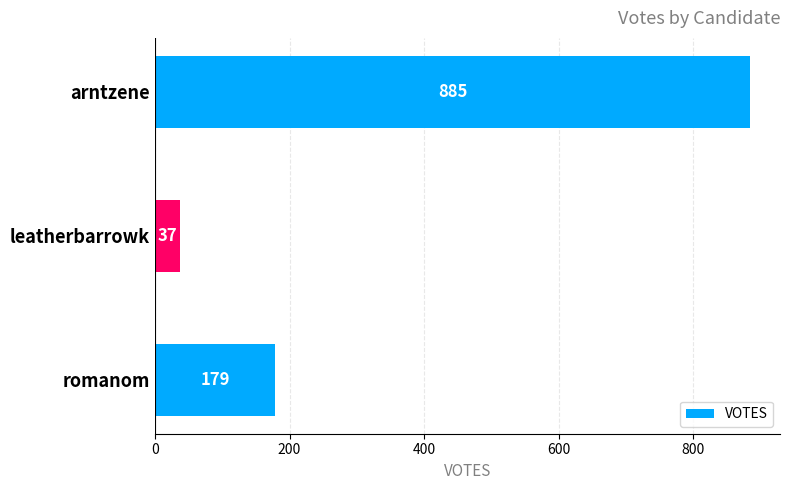

Where is the data nearest to the value 461?

romanom